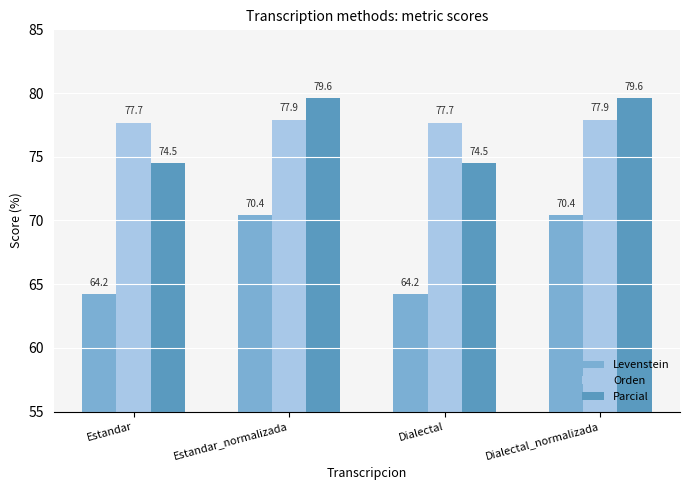

What is the maximum value shown in the chart?

79.6